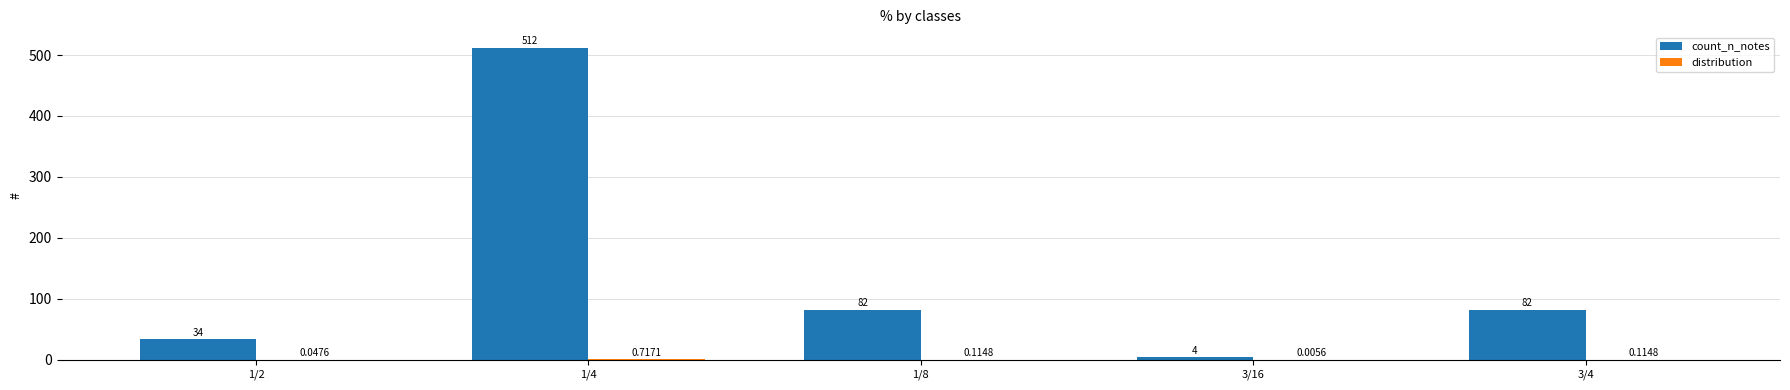

Which series changed the most between 3/16 and 3/4?

count_n_notes